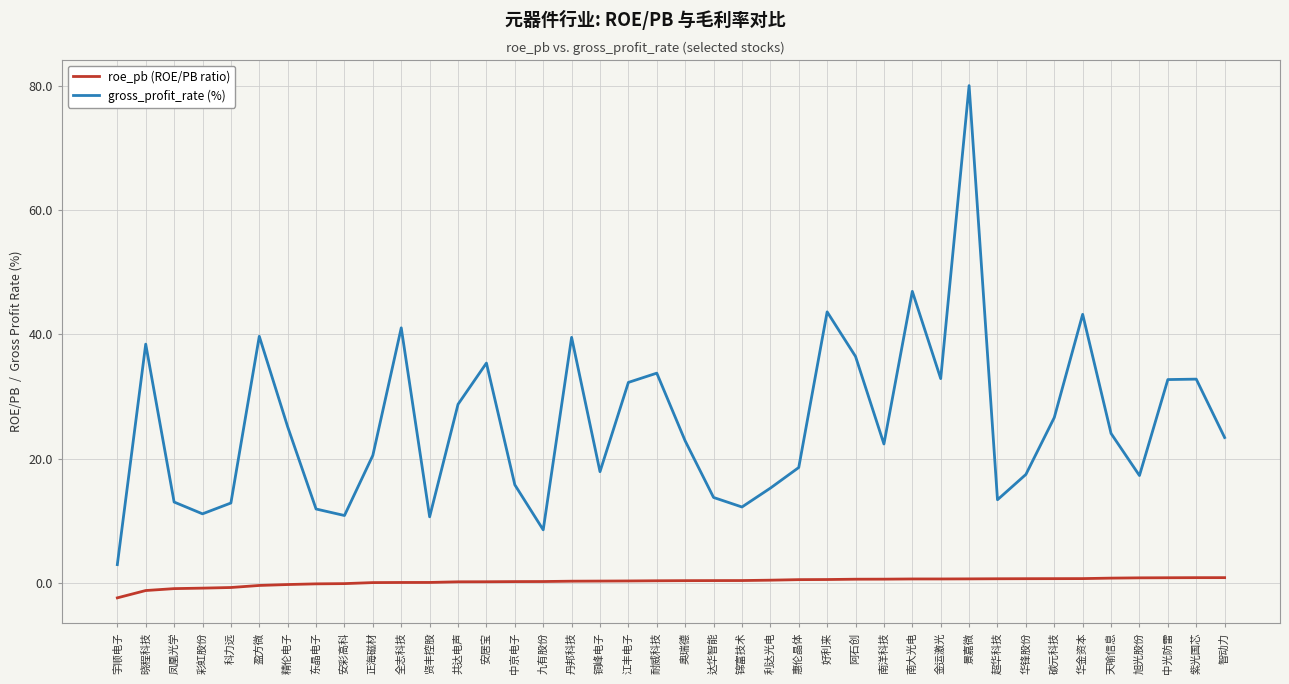

What is the minimum value shown in the chart?

-2.4